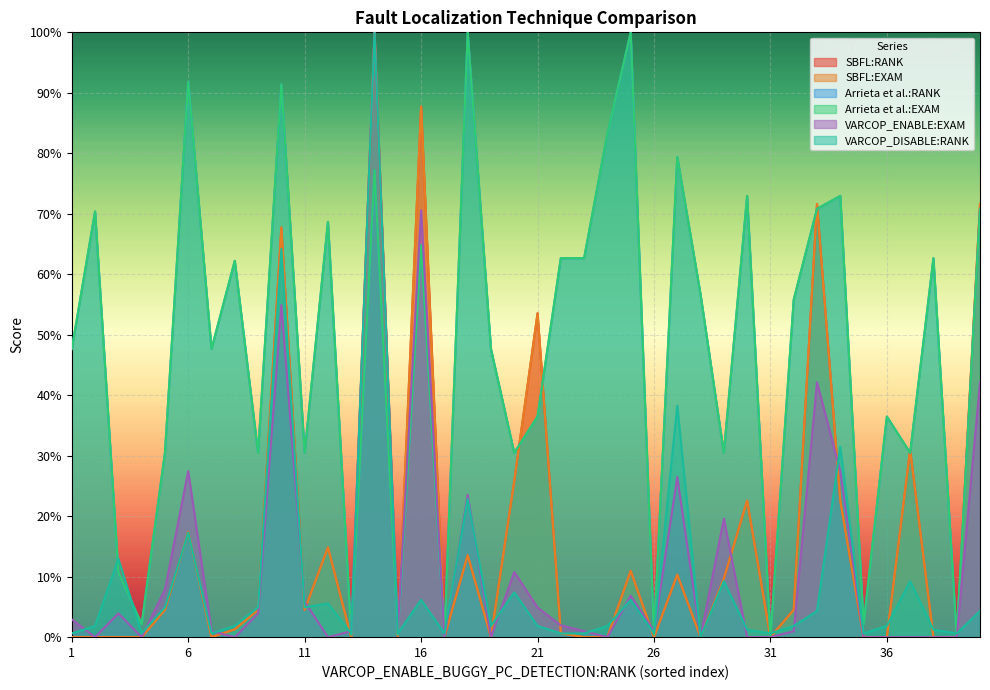

The Arrieta et al.:RANK series shows 73.0 at 30. True or false?

True